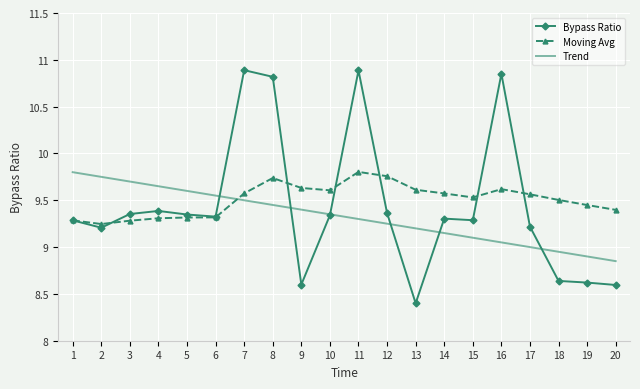

Which series has the largest range (max minus min)?

Bypass Ratio